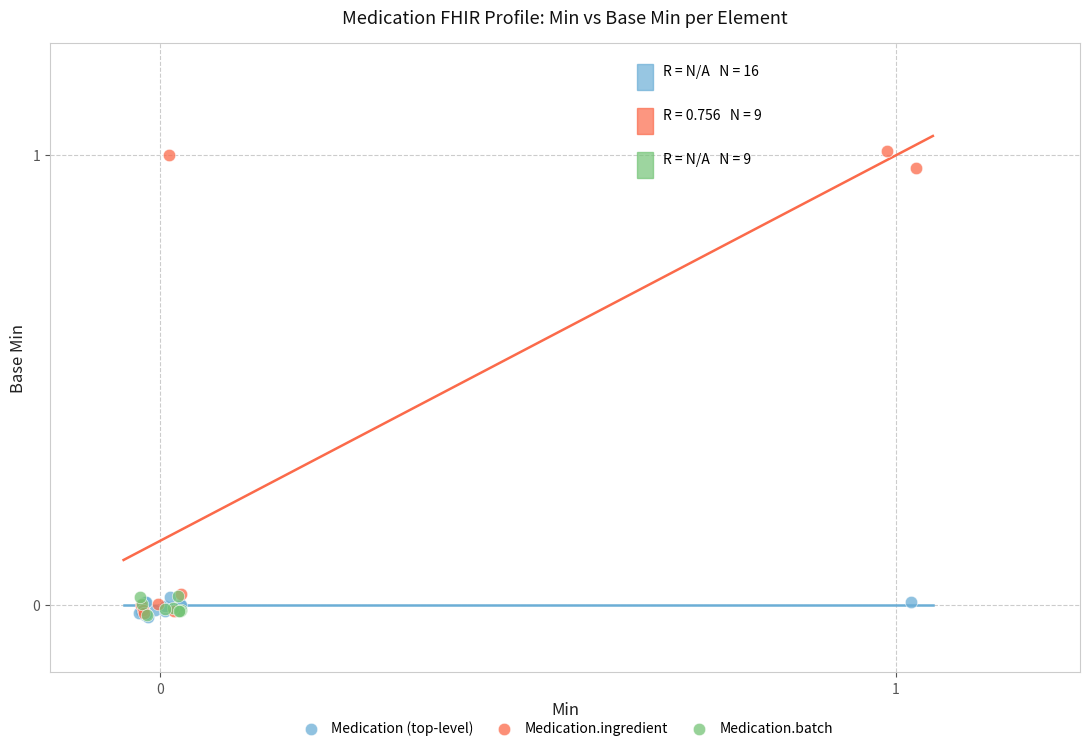

Which series has the largest Y range (max minus min)?

Medication.ingredient